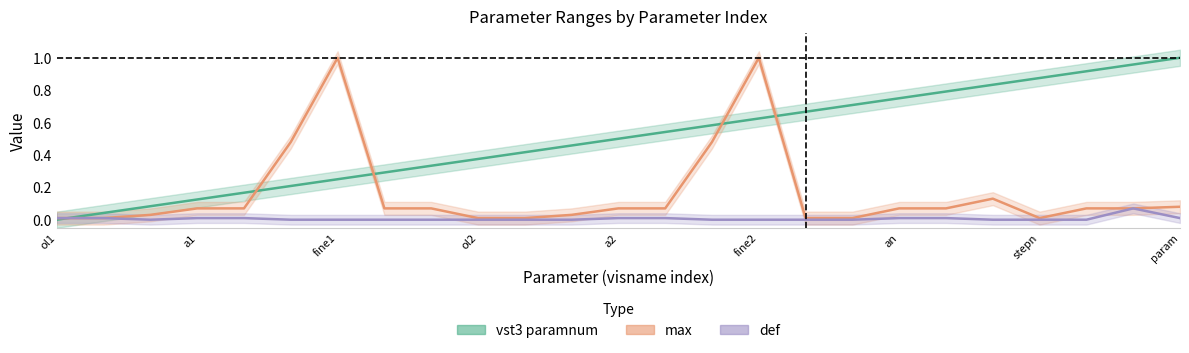

Where is vst3 paramnum nearest to the value 0?

ol1